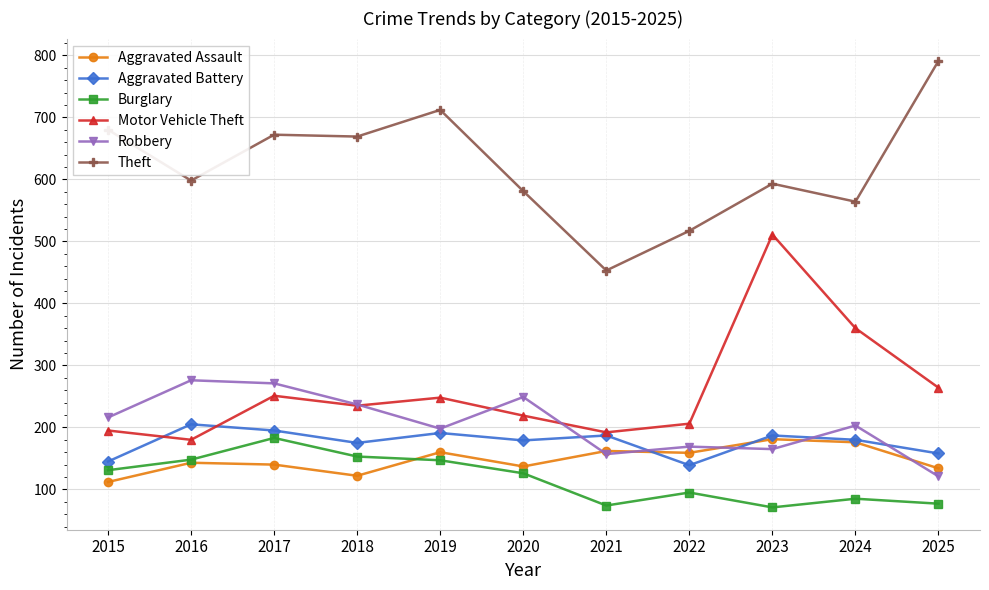

How many series are shown in this chart?

6